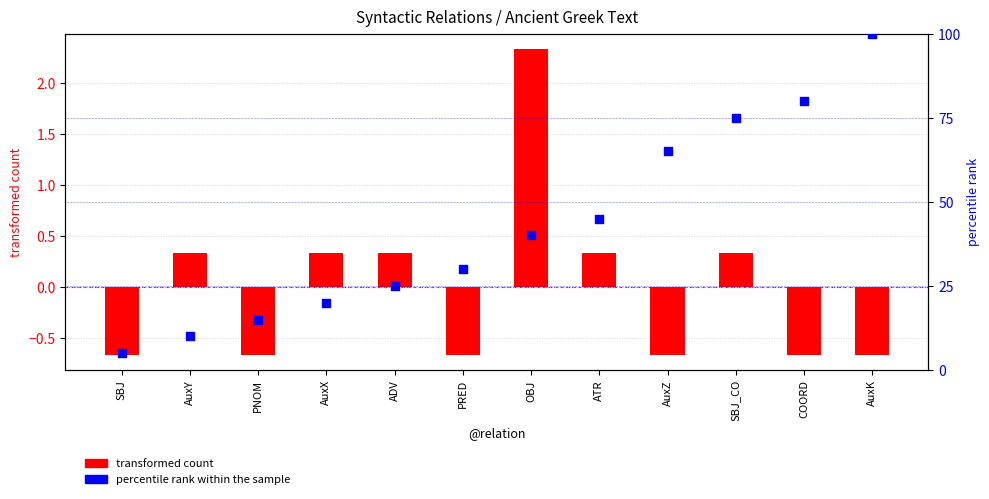

Which series has the widest spread of Y values?

percentile rank within the sample